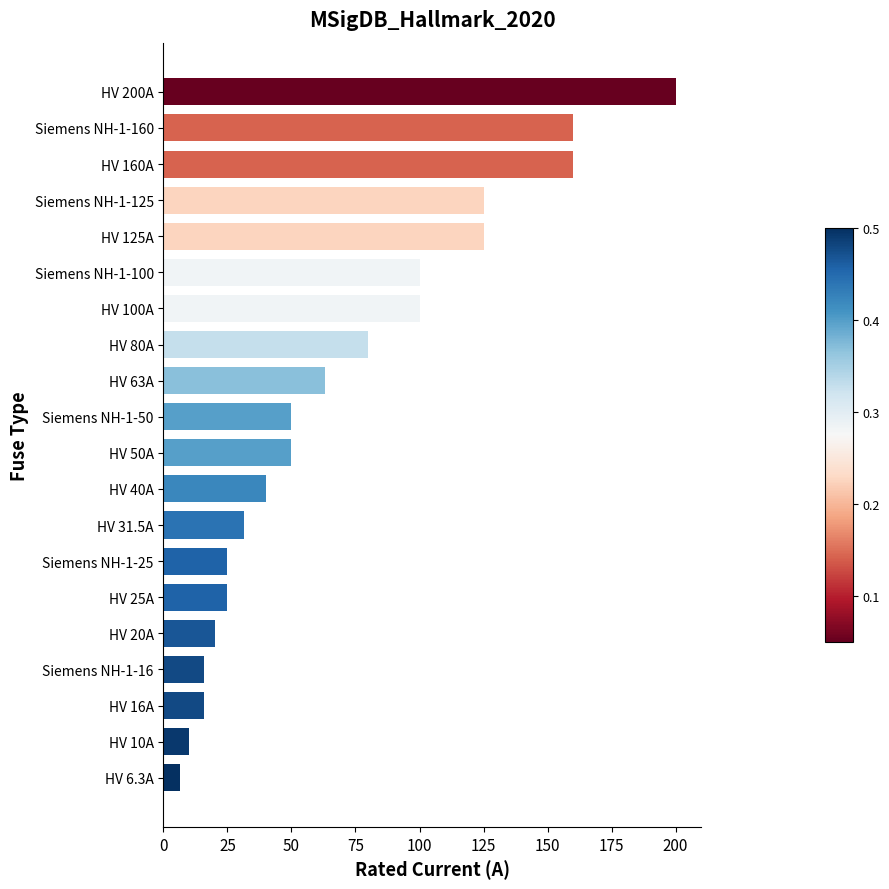

What is the change in value from HV 31.5A to HV 80A?

+48.5